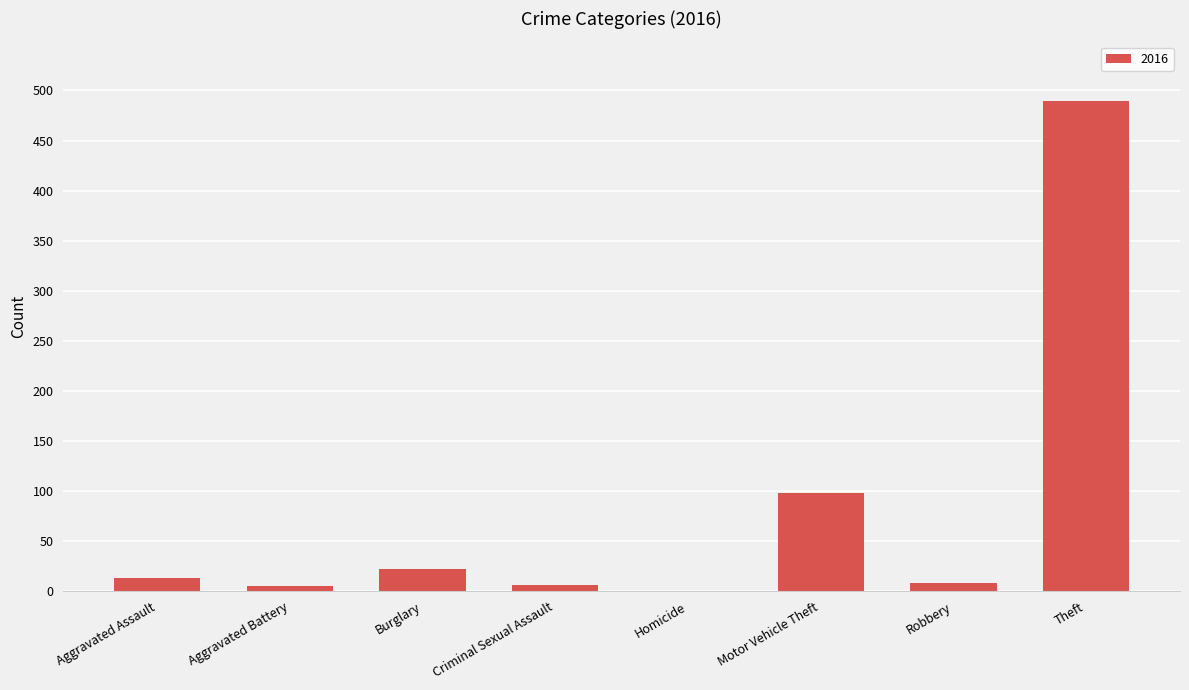

The chart shows a value of 221 at Homicide. True or false?

False